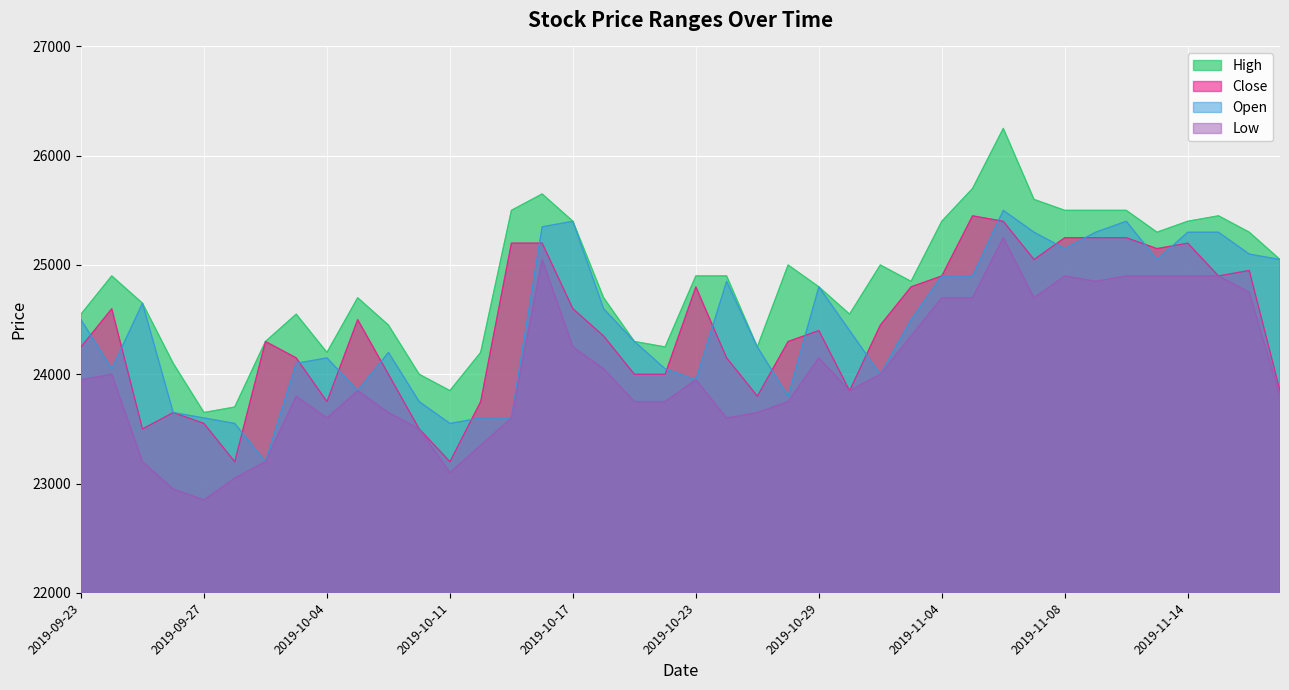

What value does the High series have at 2019-10-21?

24300